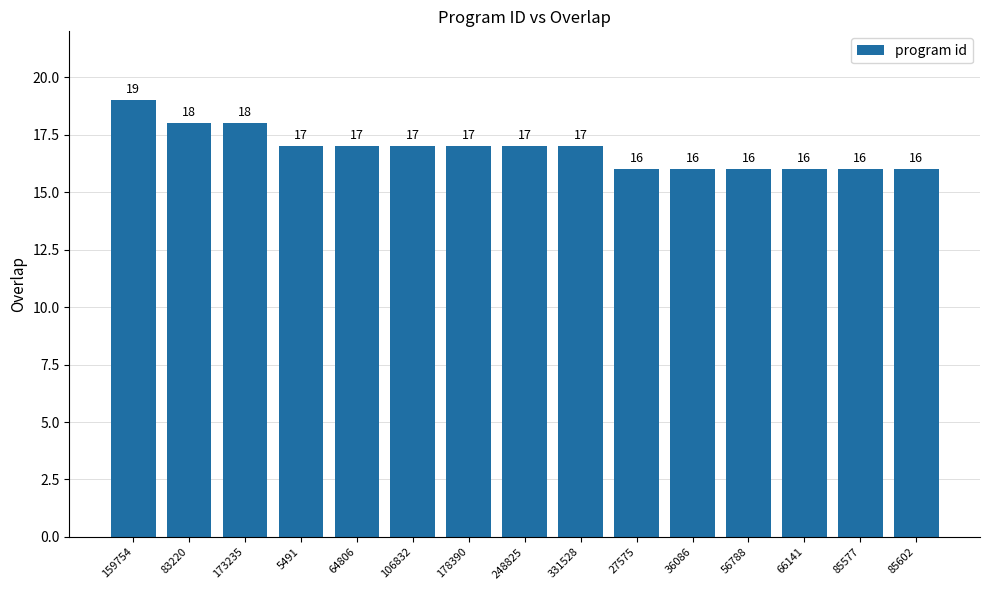

What is the label of the 12th bar from the left?

56788